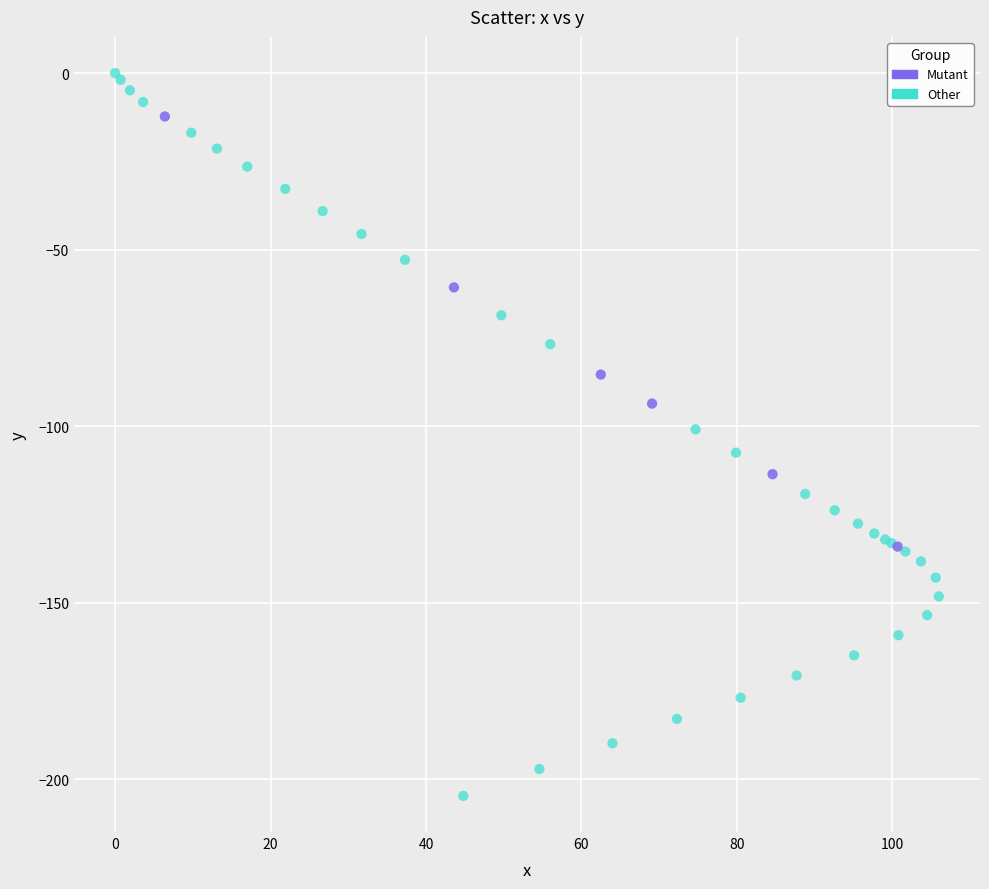

What are all the series names shown in the legend?

Mutant, Other